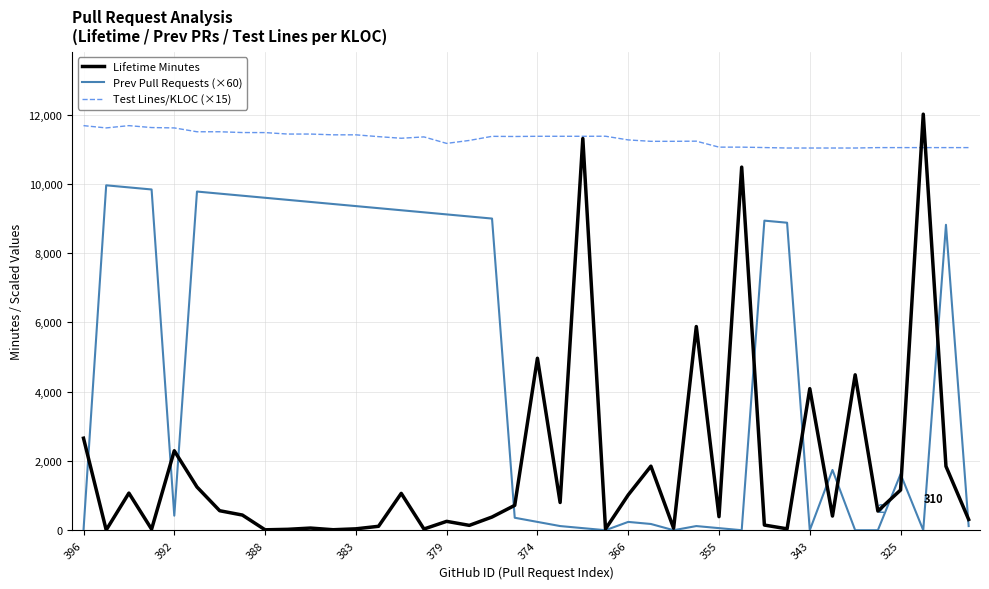

Does the chart display data point markers on the line(s)?

No